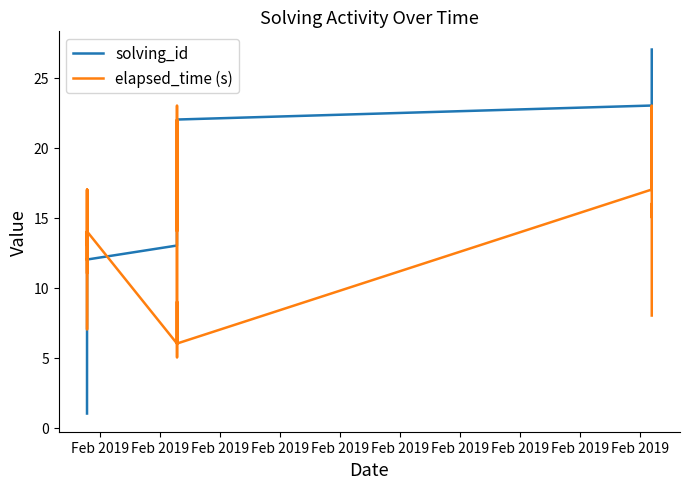

Which series has the widest spread of values?

solving_id